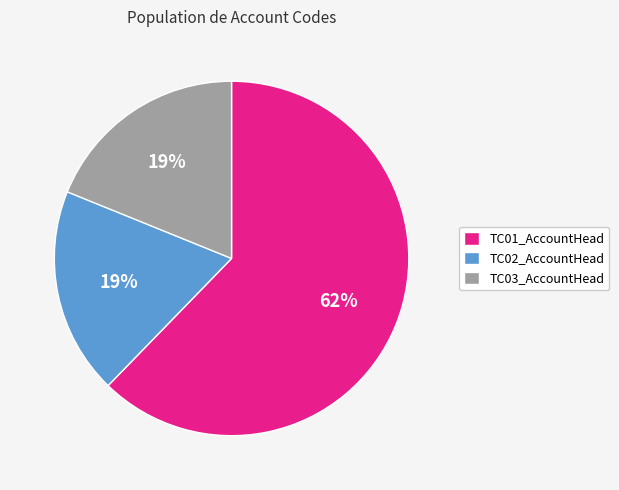

Is there a majority slice in this chart?

Yes